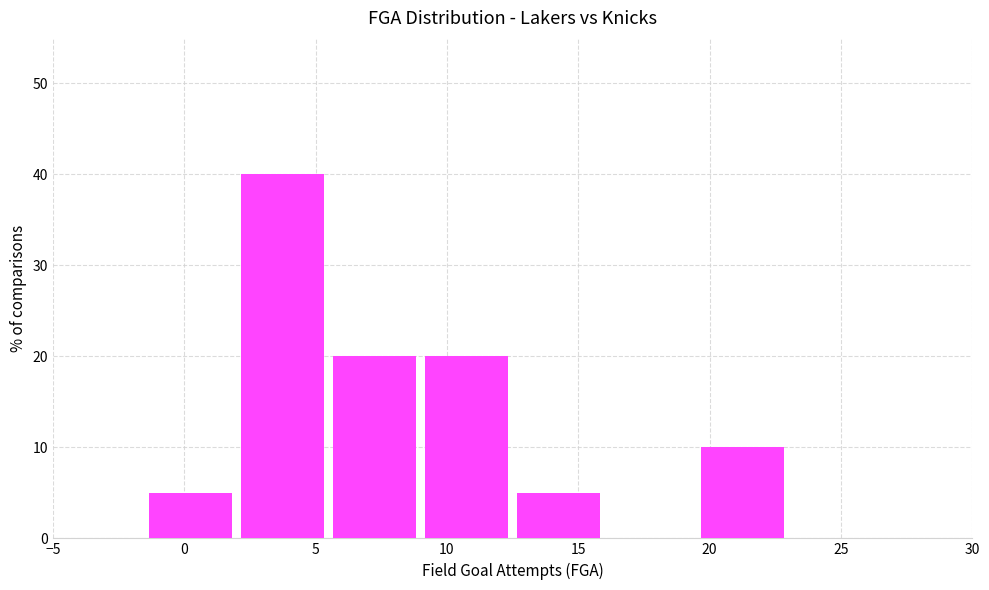

Reading left to right, list every bar in this chart as the range it spans on the x-axis followed by its height. The values are not printed on the chart, so give them approximately, as read against the axis.

-5.0 to -1.5: 0
-1.5 to 2.0: 5
2.0 to 5.5: 40
5.5 to 9.0: 20
9.0 to 12.5: 20
12.5 to 16.0: 5
16.0 to 19.5: 0
19.5 to 23.0: 10
23.0 to 26.5: 0
26.5 to 30.0: 0